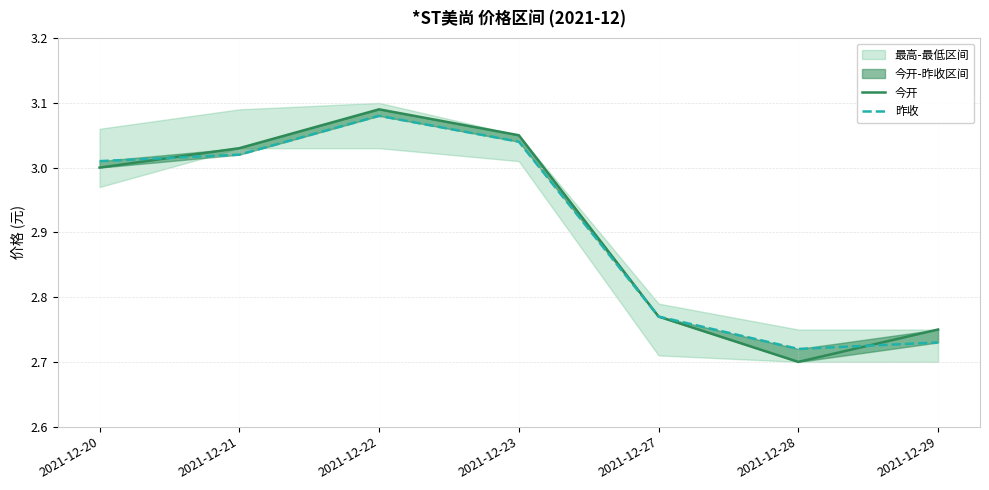

At how many categories does at least one series exceed 2?

7